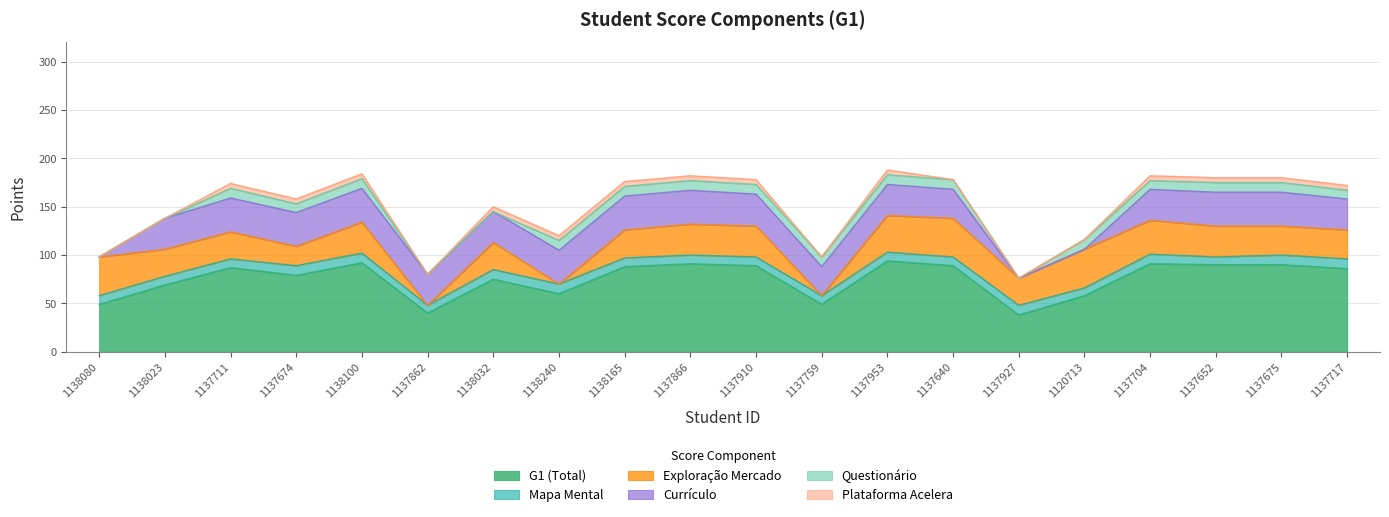

True or false: Plataforma Acelera and Currículo intersect in this chart.

False